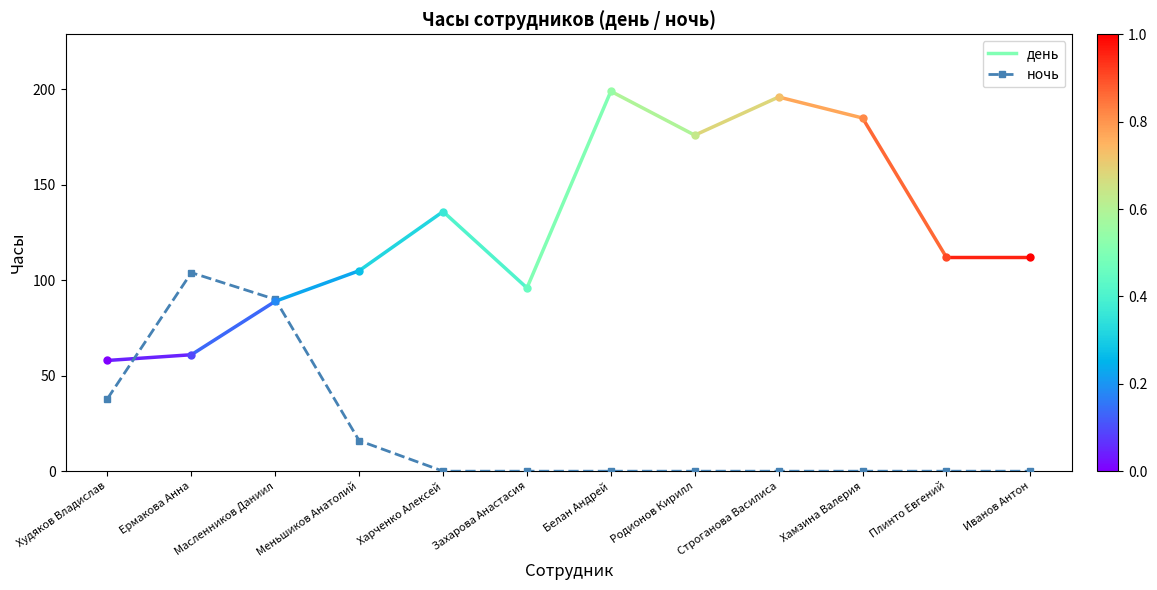

What is the average value?

21